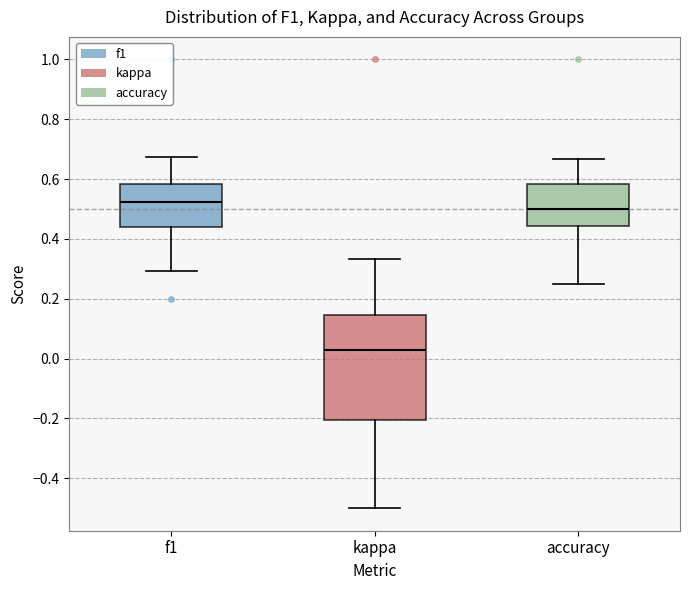

Reading left to right, read every box against the y-axis: the position of its median line, the range the box covers, and the ends of its whiskers. The values are not printed on the chart, so give them approximately, as read against the axis.

f1: median 0.52, box 0.44 to 0.58, whiskers 0.30 to 0.68
kappa: median 0.02, box -0.20 to 0.14, whiskers -0.50 to 0.34
accuracy: median 0.50, box 0.44 to 0.58, whiskers 0.26 to 0.66